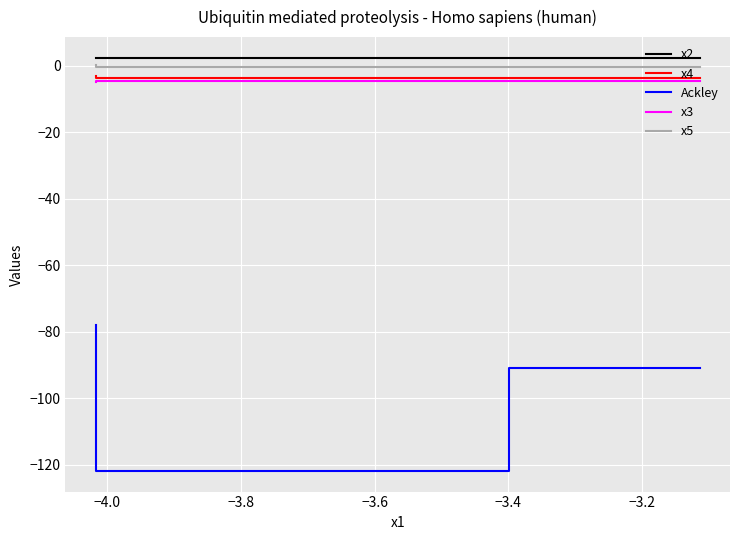

What is the maximum value shown in the chart?

2.4